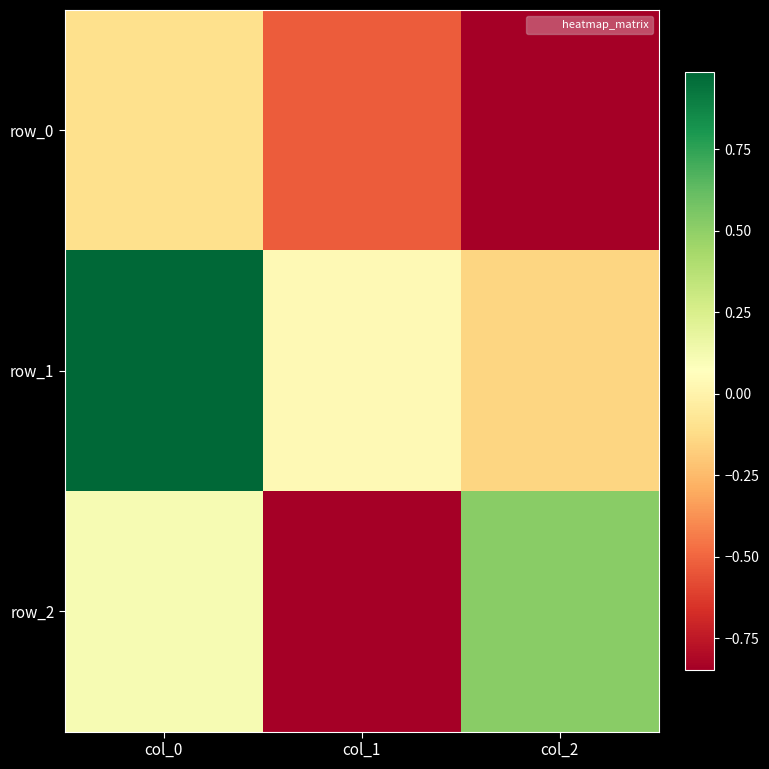

What is the average value of the row_1 series?

0.3